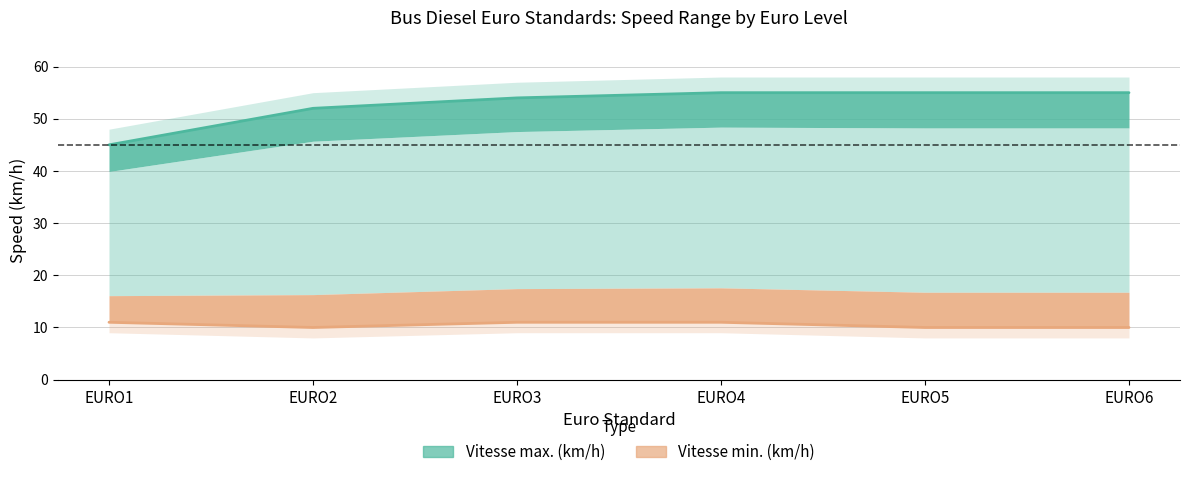

Which category has the highest value in the Vitesse max. (km/h) series?

EURO4